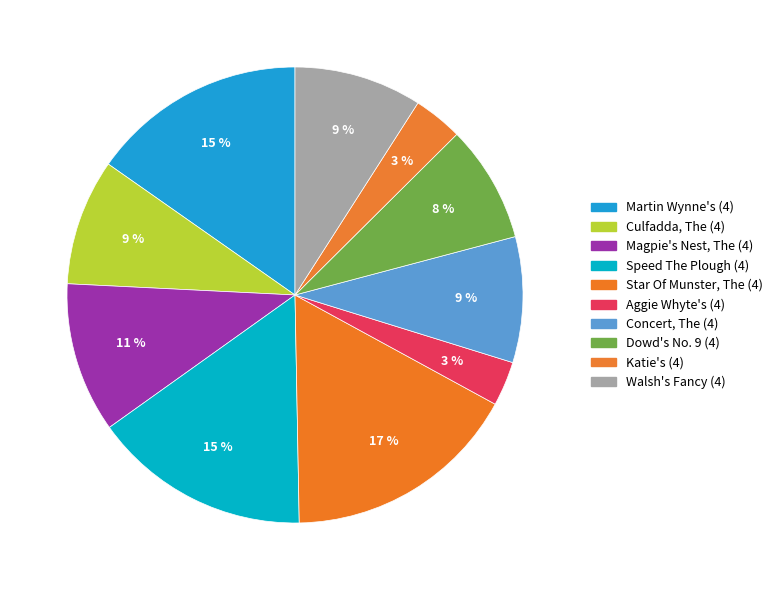

True or false: Speed The Plough (4) accounts for 15% of the total.

True